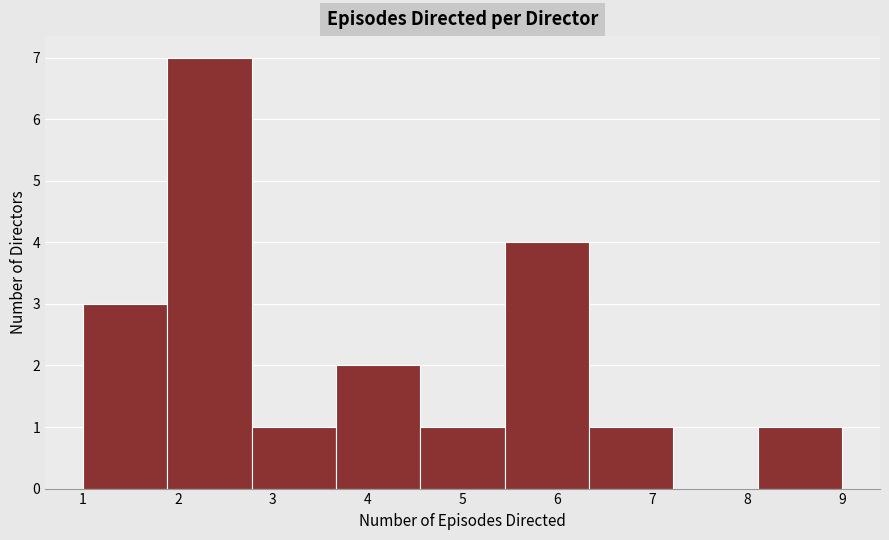

Over which range of the x-axis is the bar tallest?

1.9 to 2.8